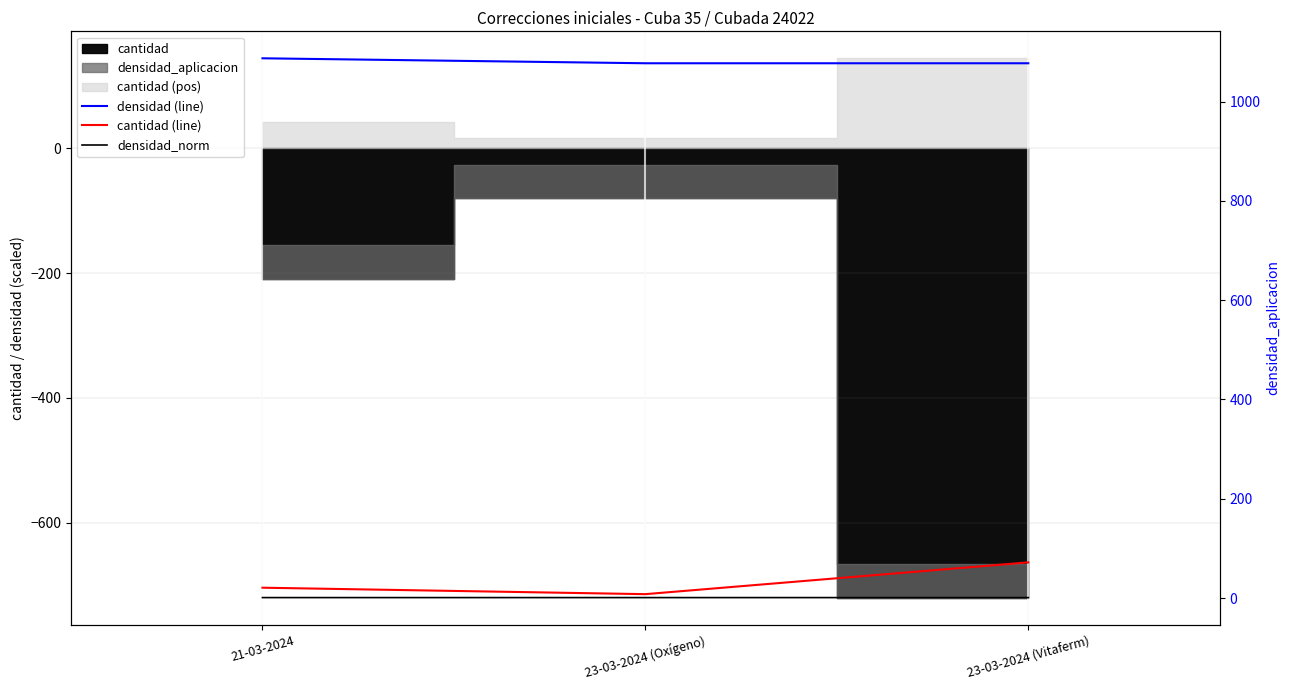

Which has a higher value, 21-03-2024 or 23-03-2024 (Oxígeno)?

21-03-2024